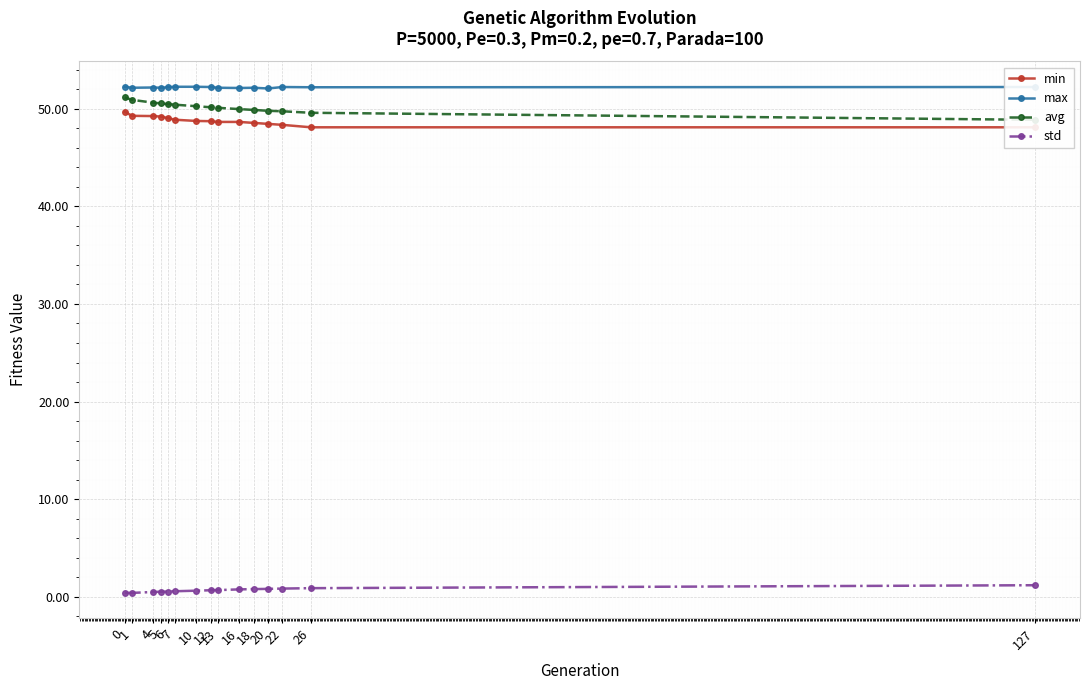

What is the value of the std point at the 2nd from the left?

0.4